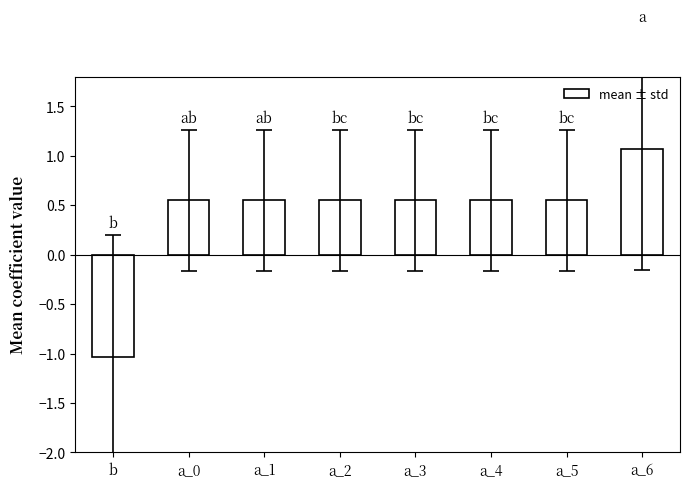

What is the sum of all values?

3.3